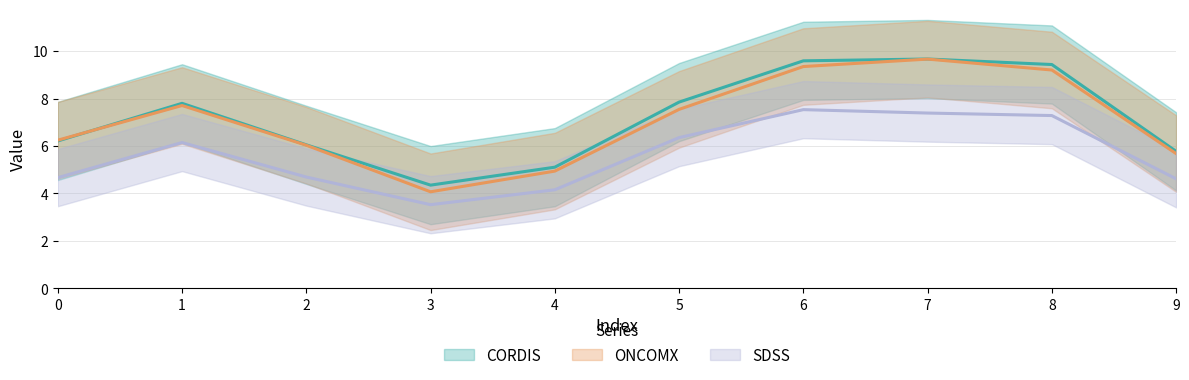

Rank the series by their maximum value, from lowest to highest.

SDSS, CORDIS, ONCOMX